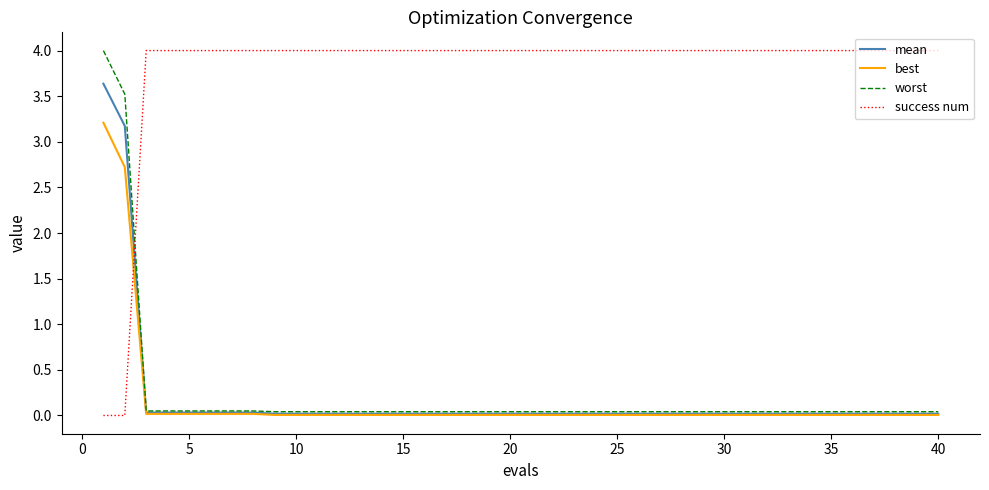

After their last crossing, which series has the higher values: success num or worst?

success num